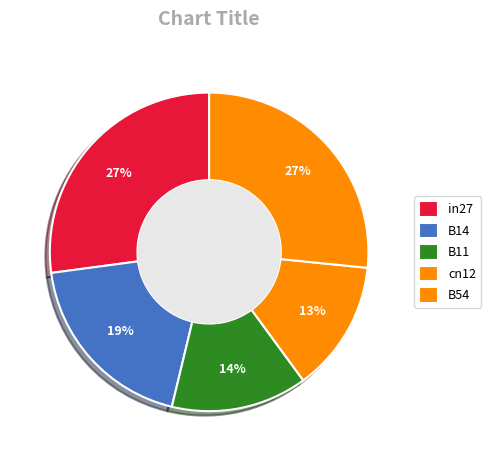

How many segments does this pie chart have?

5